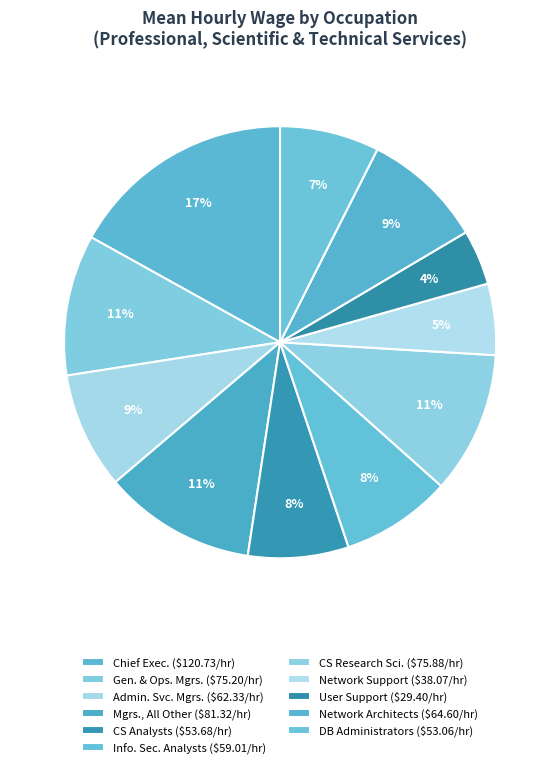

How many slices are in this pie chart?

11